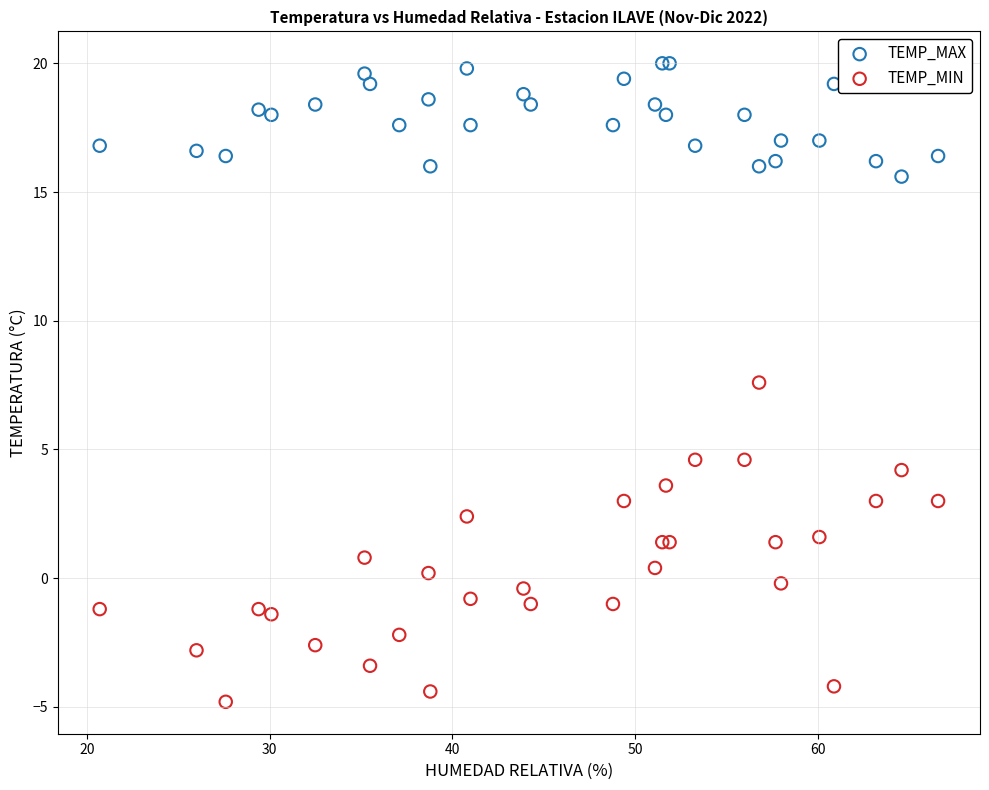

What are all the series names shown in the legend?

TEMP_MAX, TEMP_MIN